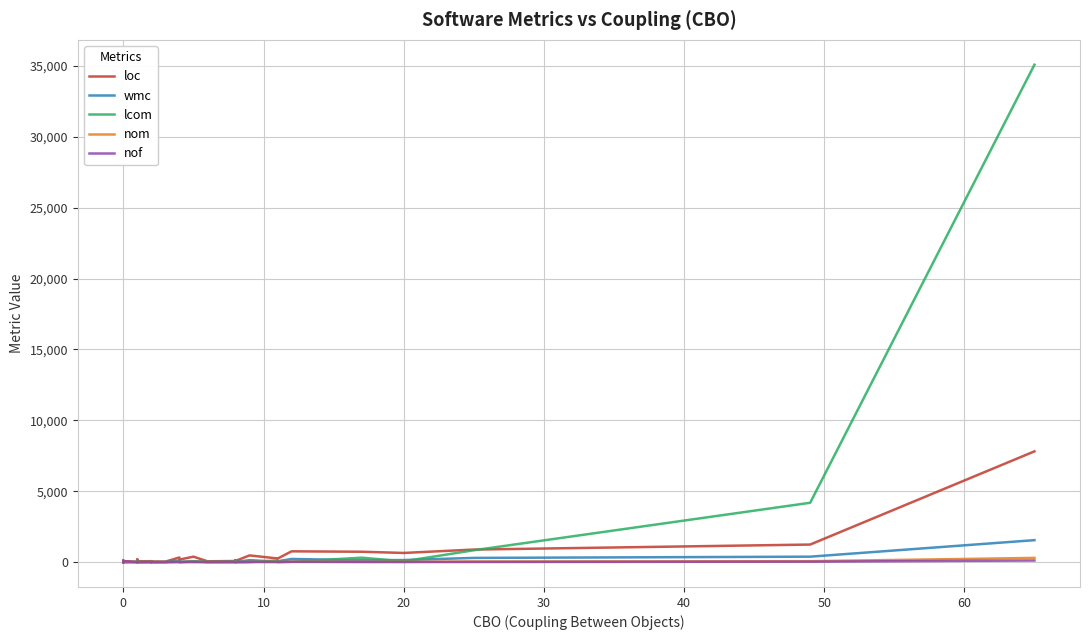

What is the value of the nom point at the 24th from the left?

2